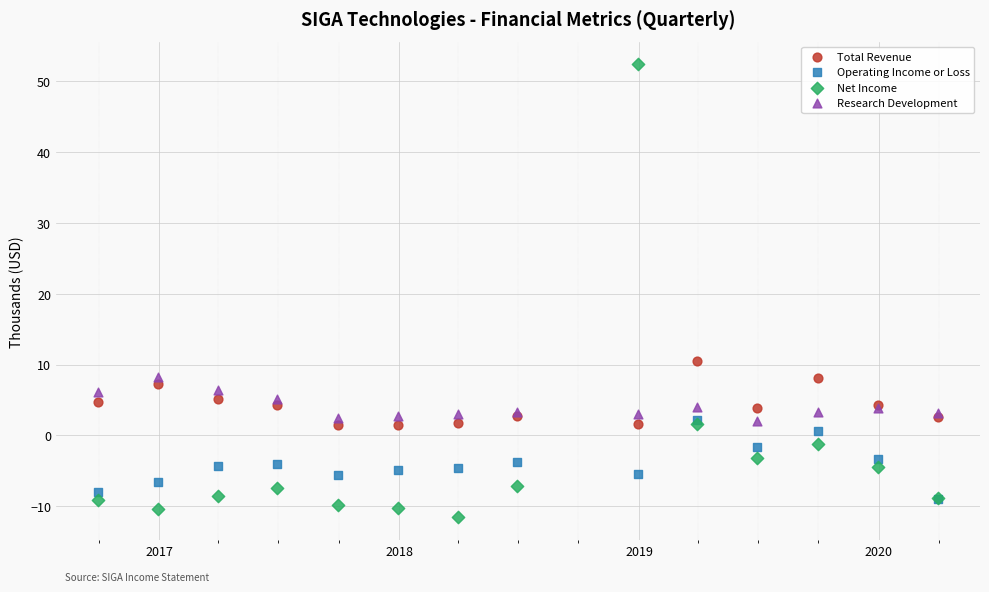

Across all series, what Y value is closest to 20?

10.5